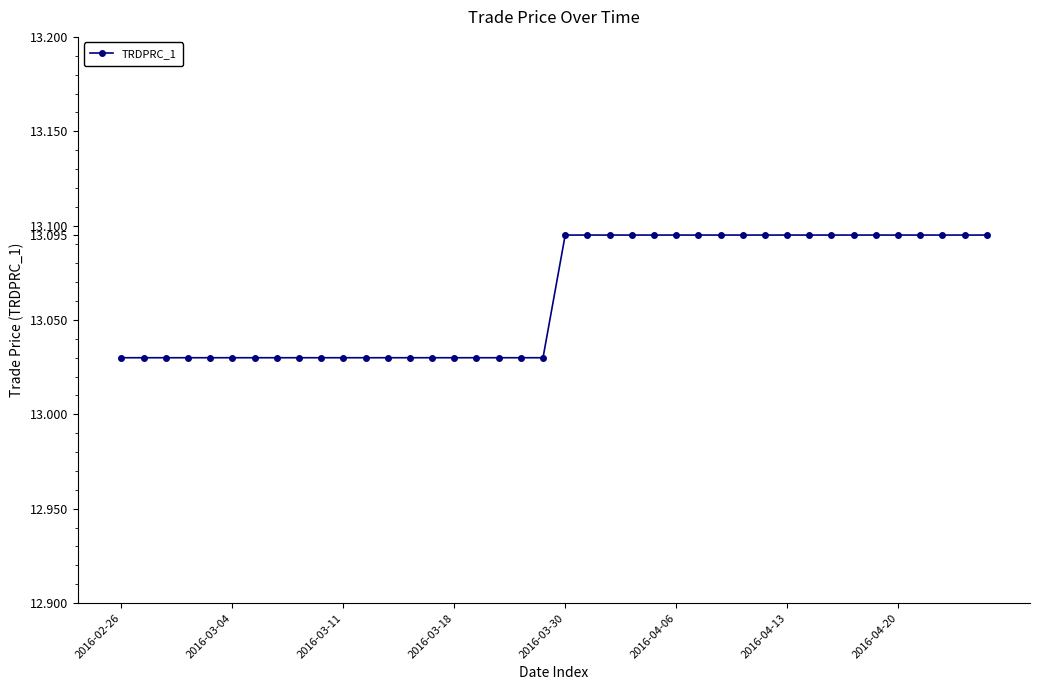

How many values are between 13 and 14?

40